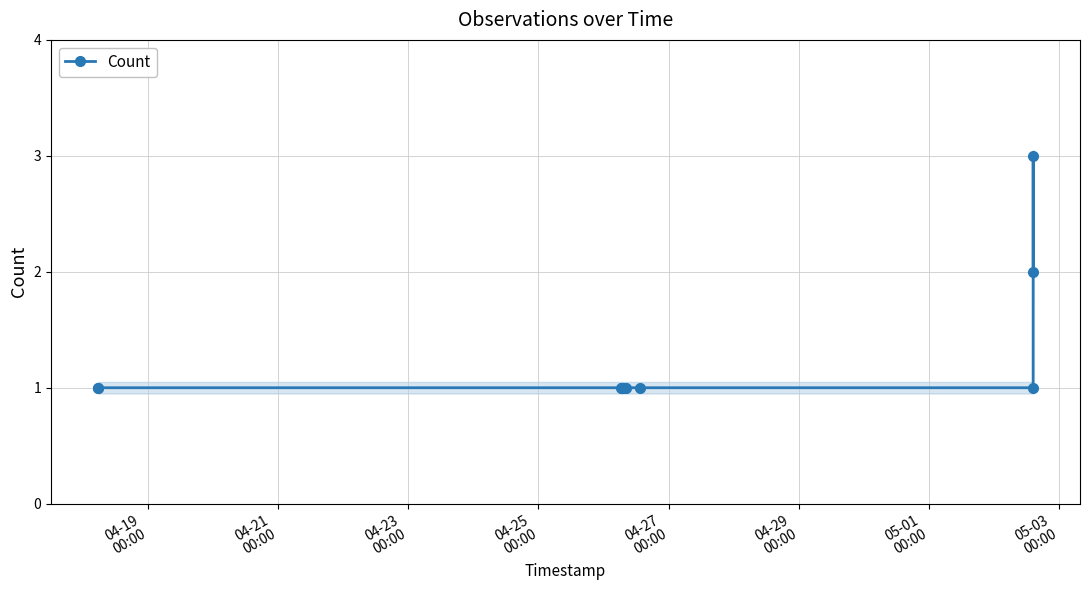

What is the highest value of the Count series?

3